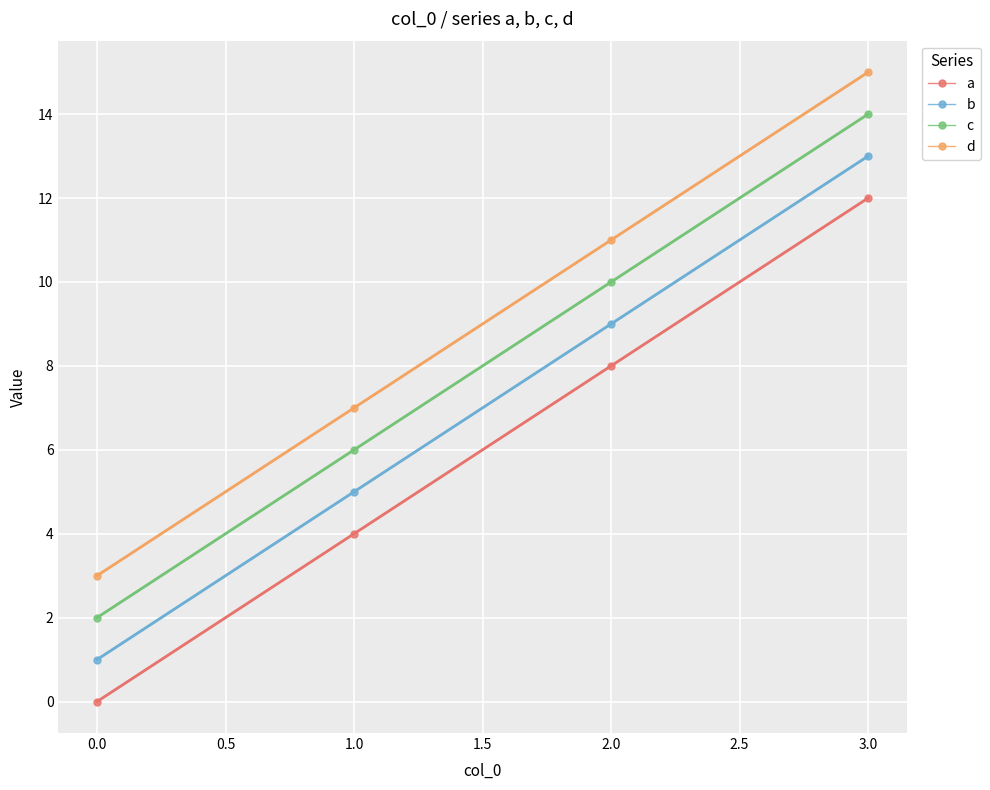

True or false: b and c intersect in this chart.

False